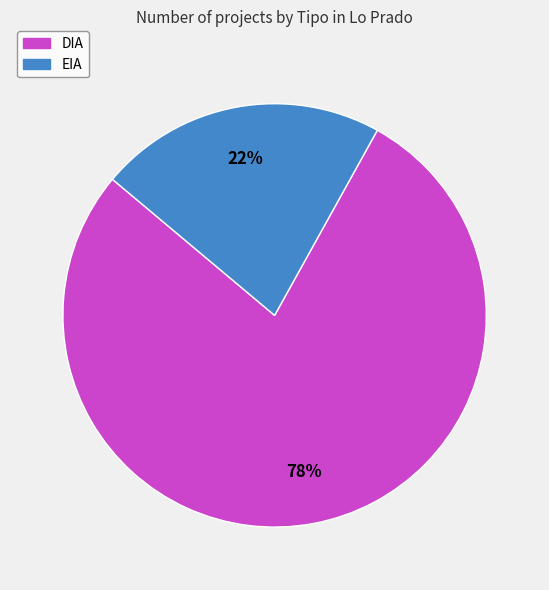

What is the largest slice in the pie chart?

DIA